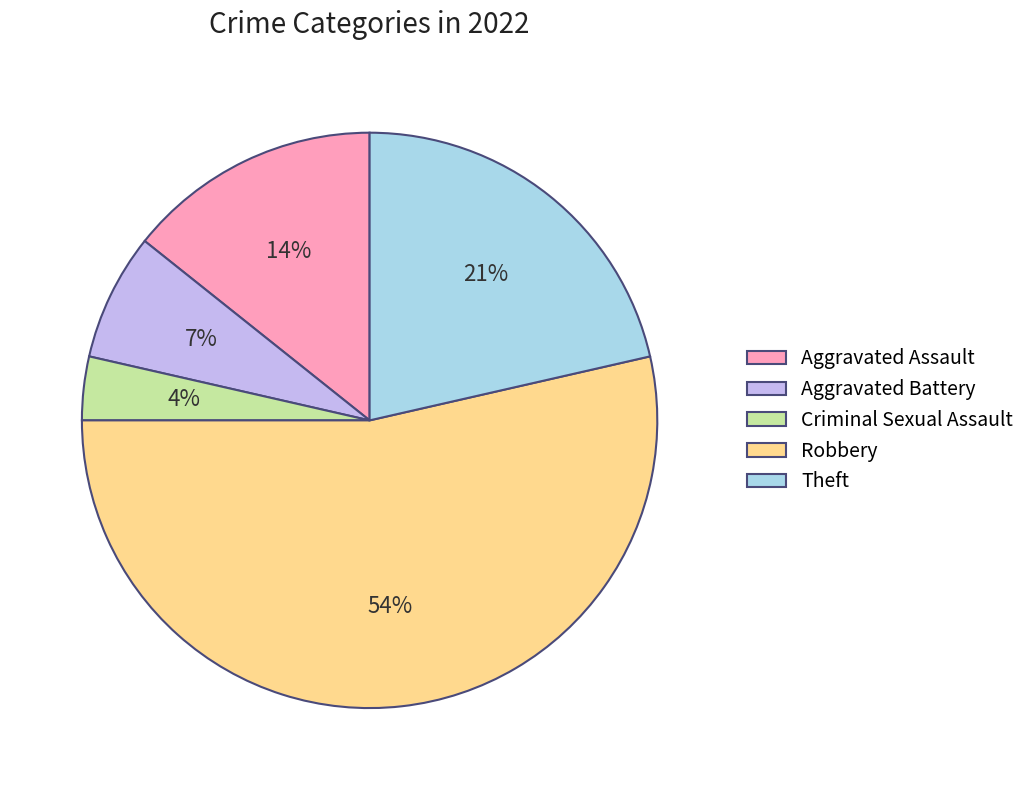

What percentage is the Criminal Sexual Assault slice, to the nearest percent?

4%